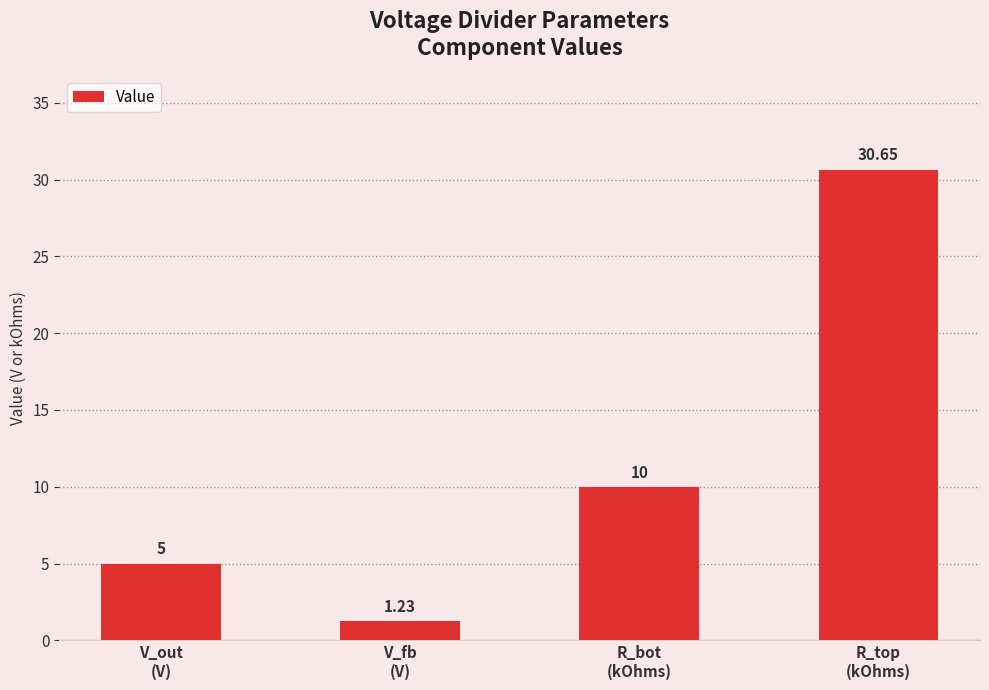

What value does the data have at R_bot
(kOhms)?

10.0